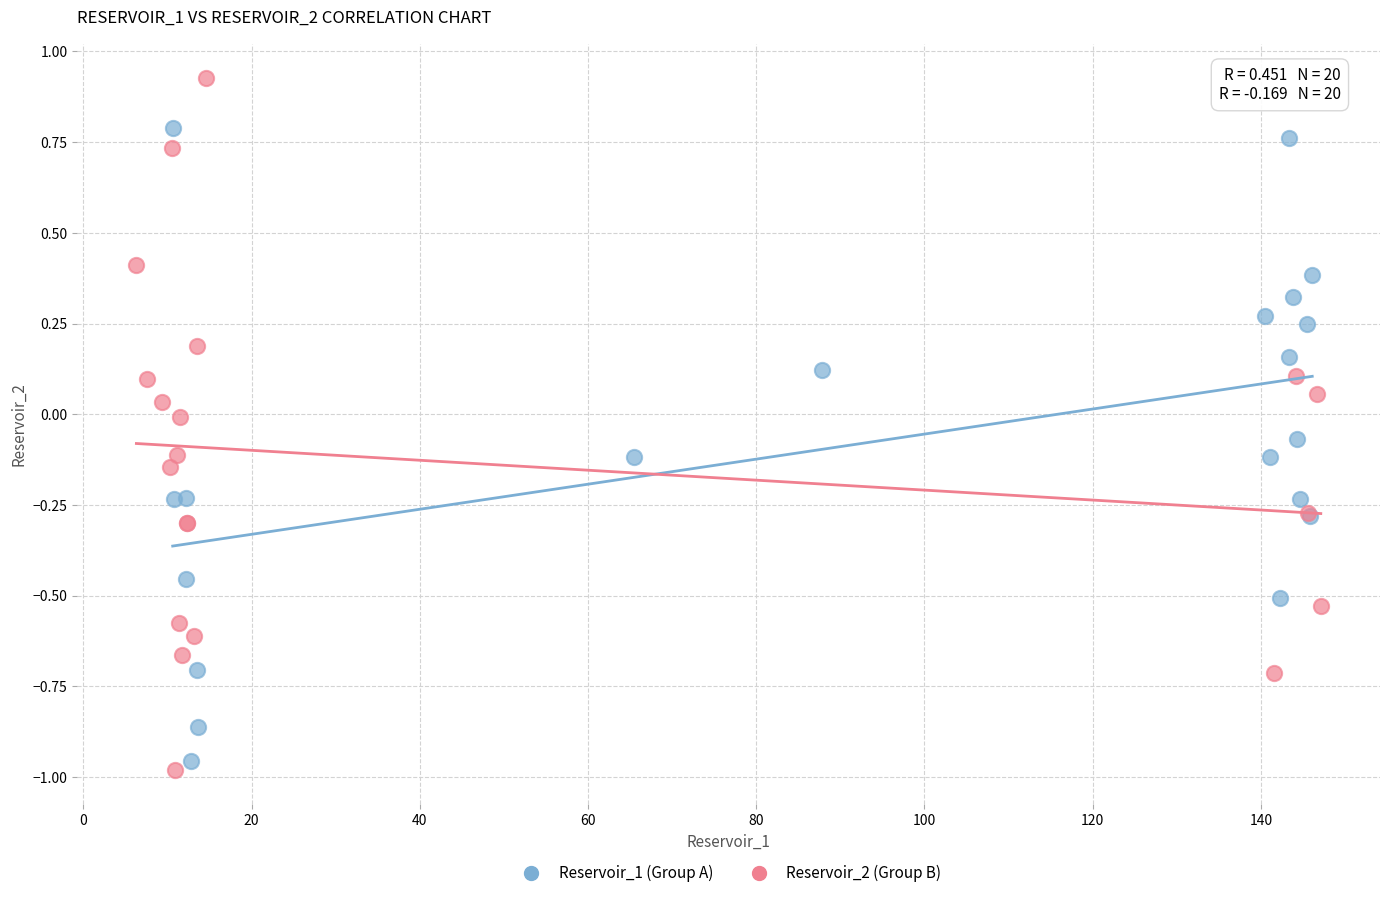

Which series reaches the maximum Y coordinate?

Reservoir_2 (Group B)